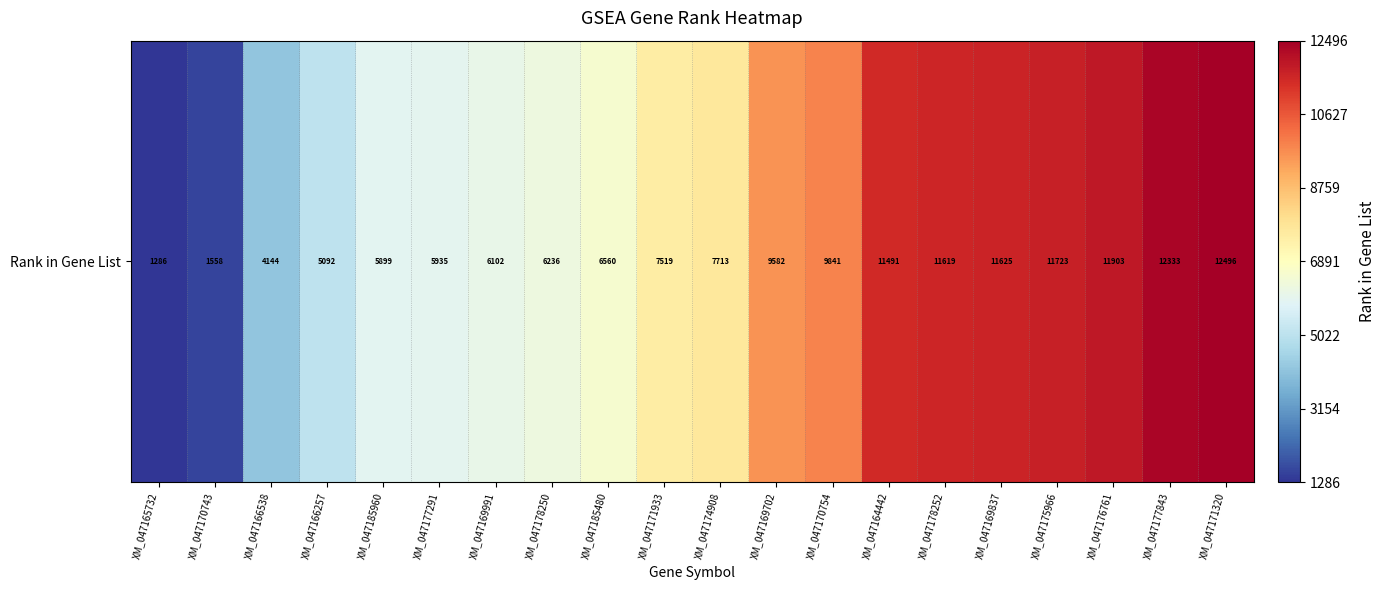

What is the maximum value shown in the chart?

12496